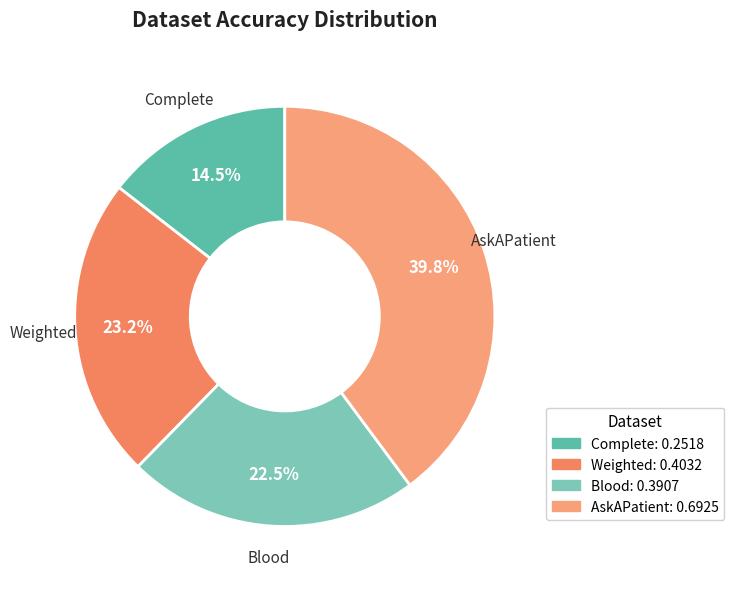

True or false: Blood accounts for 36% of the total.

False